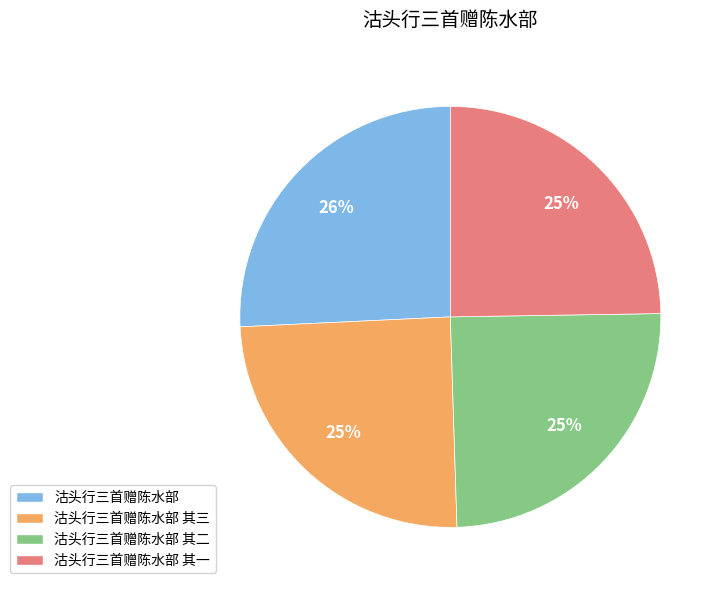

To the nearest percent, what is the difference between the largest and smallest slice percentages?

1%